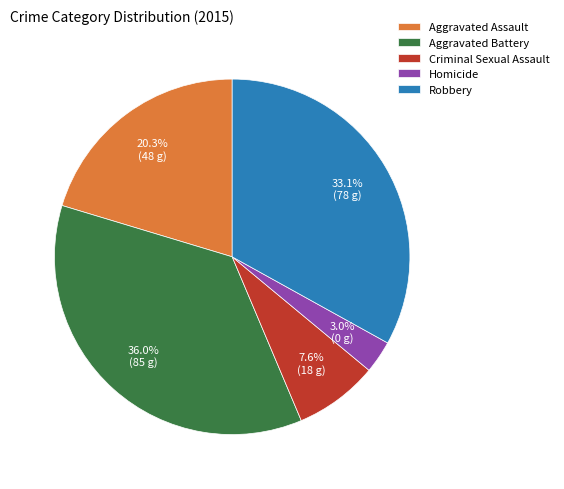

To the nearest percent, what is the difference between the largest and smallest slice percentages?

33%